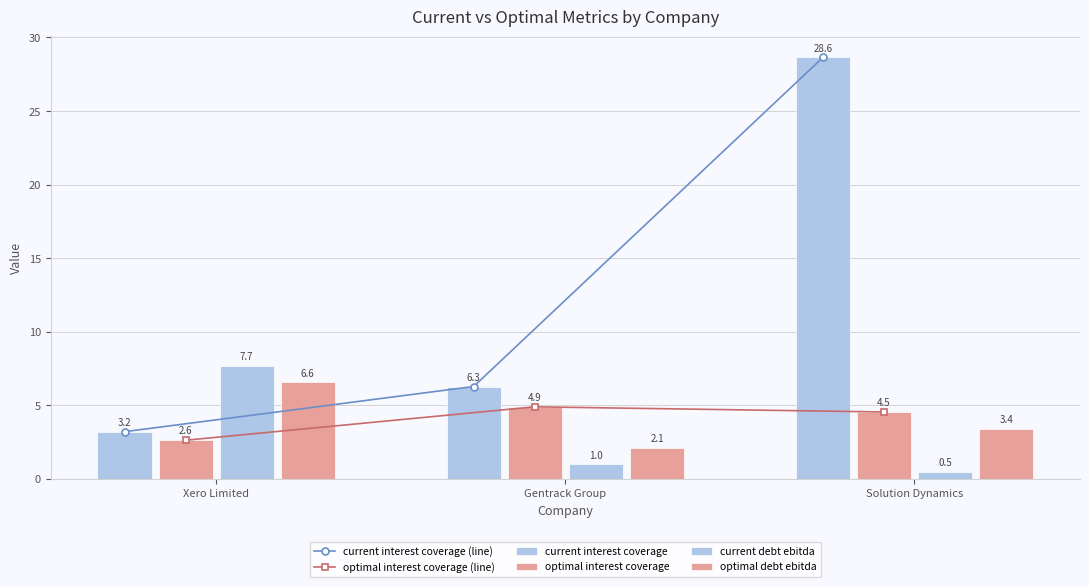

Reading left to right, extract all data points from this chart.

current interest coverage (line): Xero Limited=3.2	Gentrack Group=6.3	Solution Dynamics=28.6
optimal interest coverage (line): Xero Limited=2.6	Gentrack Group=4.9	Solution Dynamics=4.5
current interest coverage: Xero Limited=3.2	Gentrack Group=6.3	Solution Dynamics=28.6
optimal interest coverage: Xero Limited=2.6	Gentrack Group=4.9	Solution Dynamics=4.5
current debt ebitda: Xero Limited=7.7	Gentrack Group=1.0	Solution Dynamics=0.5
optimal debt ebitda: Xero Limited=6.6	Gentrack Group=2.1	Solution Dynamics=3.4